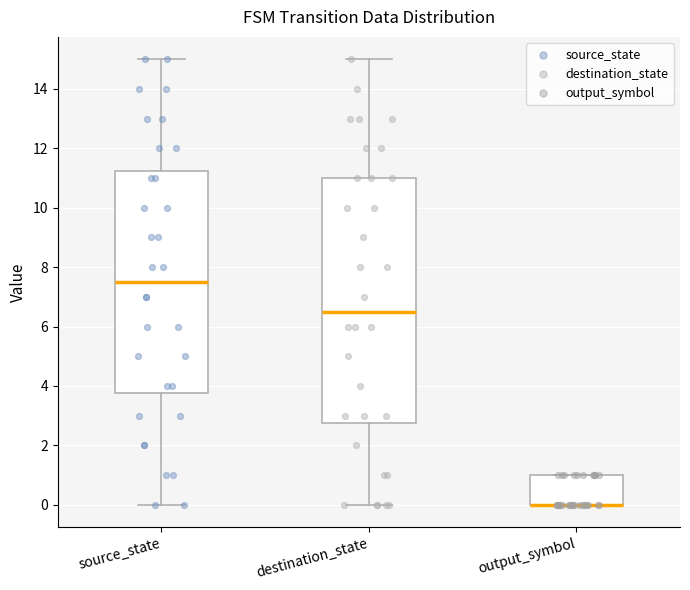

Which box is the tallest, from its lower edge to its upper edge?

destination_state